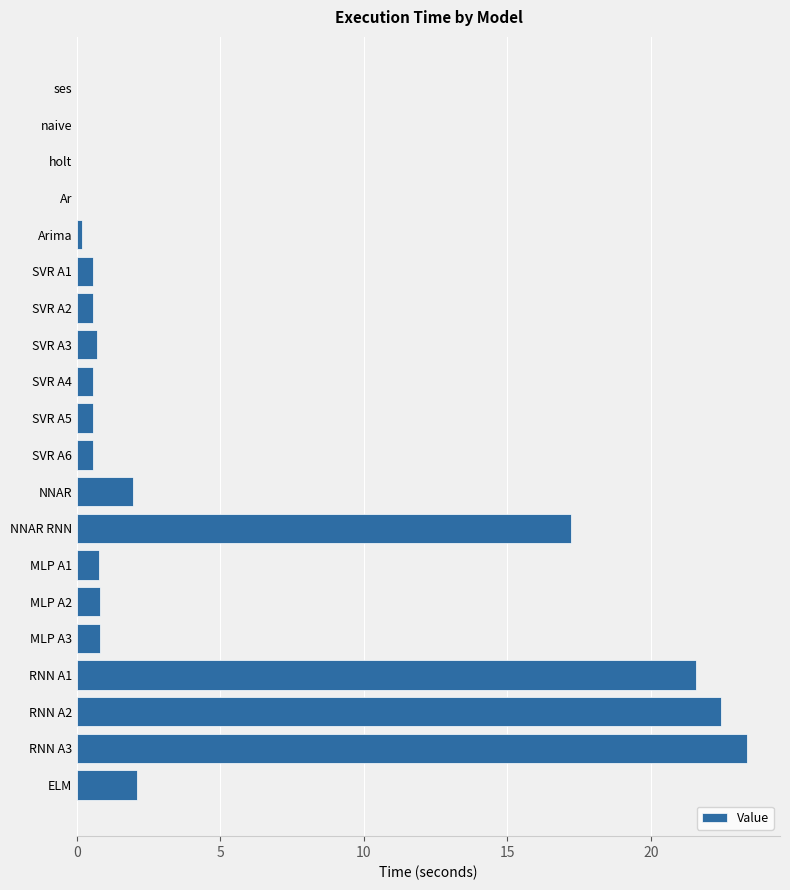

What is the sum of all values?

94.7